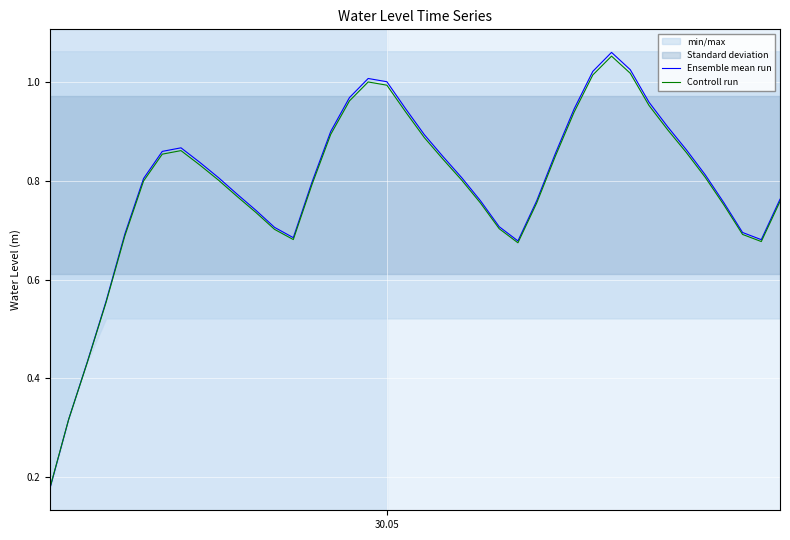

Count the number of categories in the chart.

40